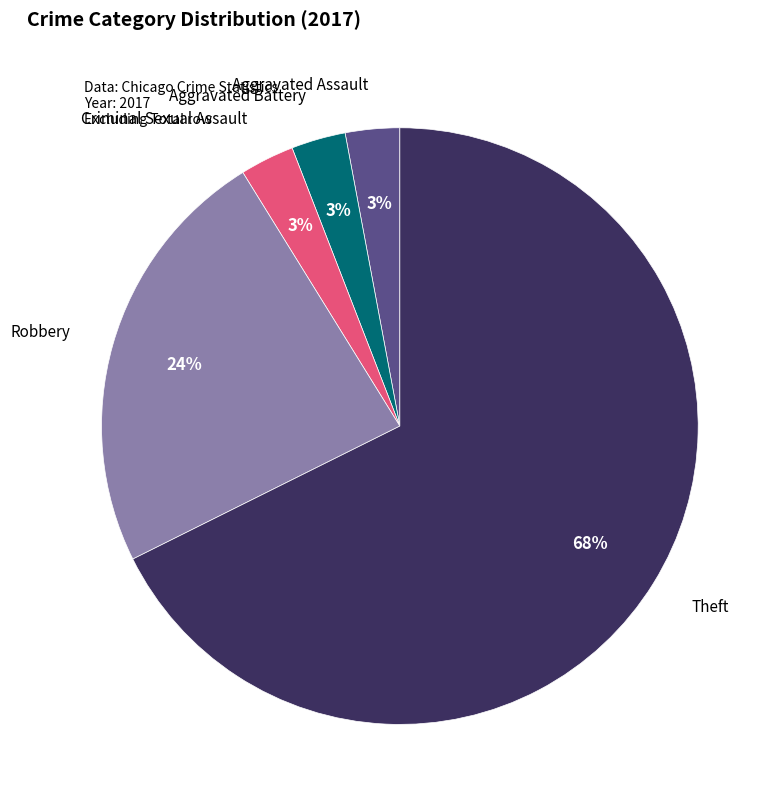

To the nearest percent, what is the average slice percentage?

20%